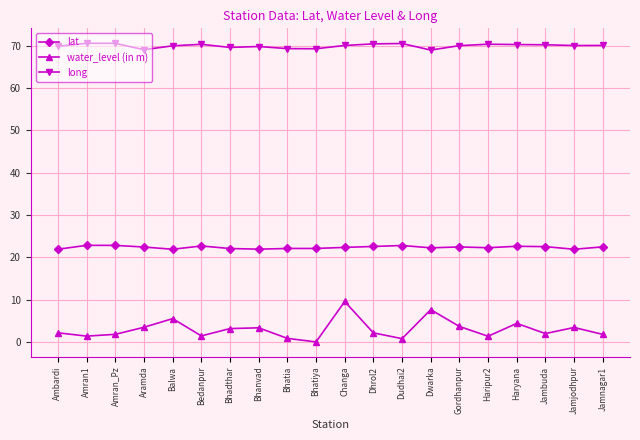

True or false: water_level (in m) and lat intersect in this chart.

False